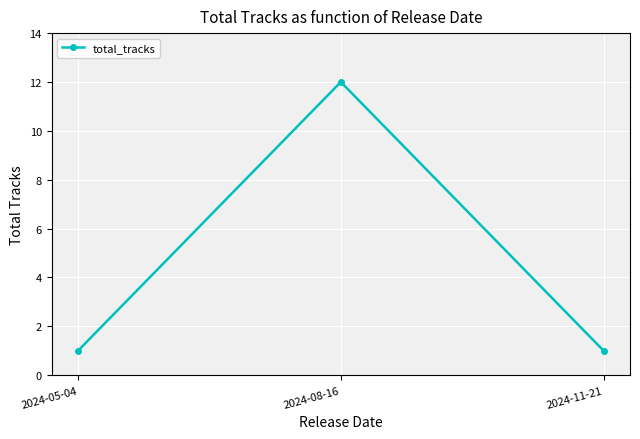

Count the values in the range 1 to 12.

3